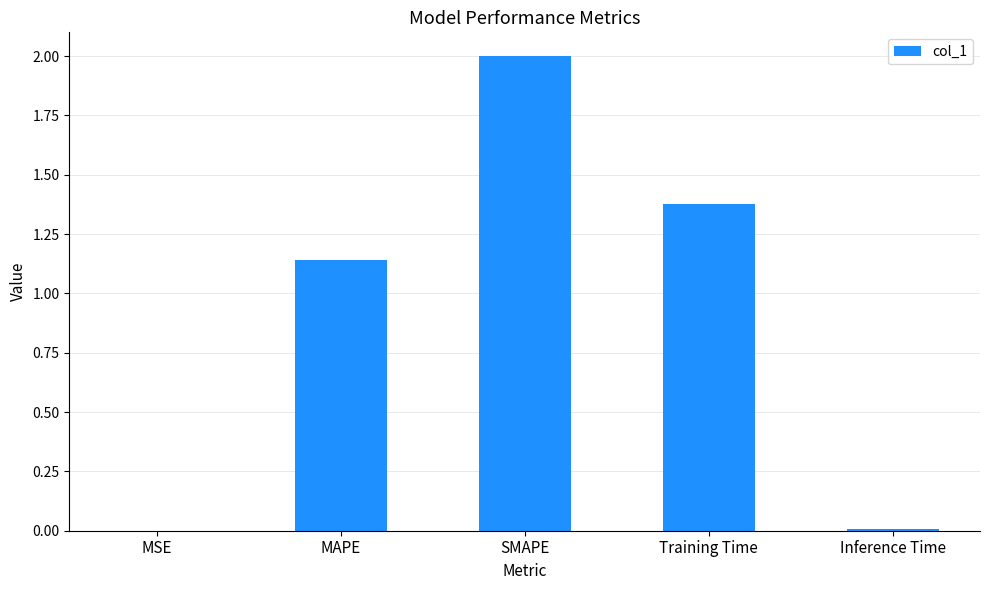

Which has a higher value, Inference Time or SMAPE?

SMAPE